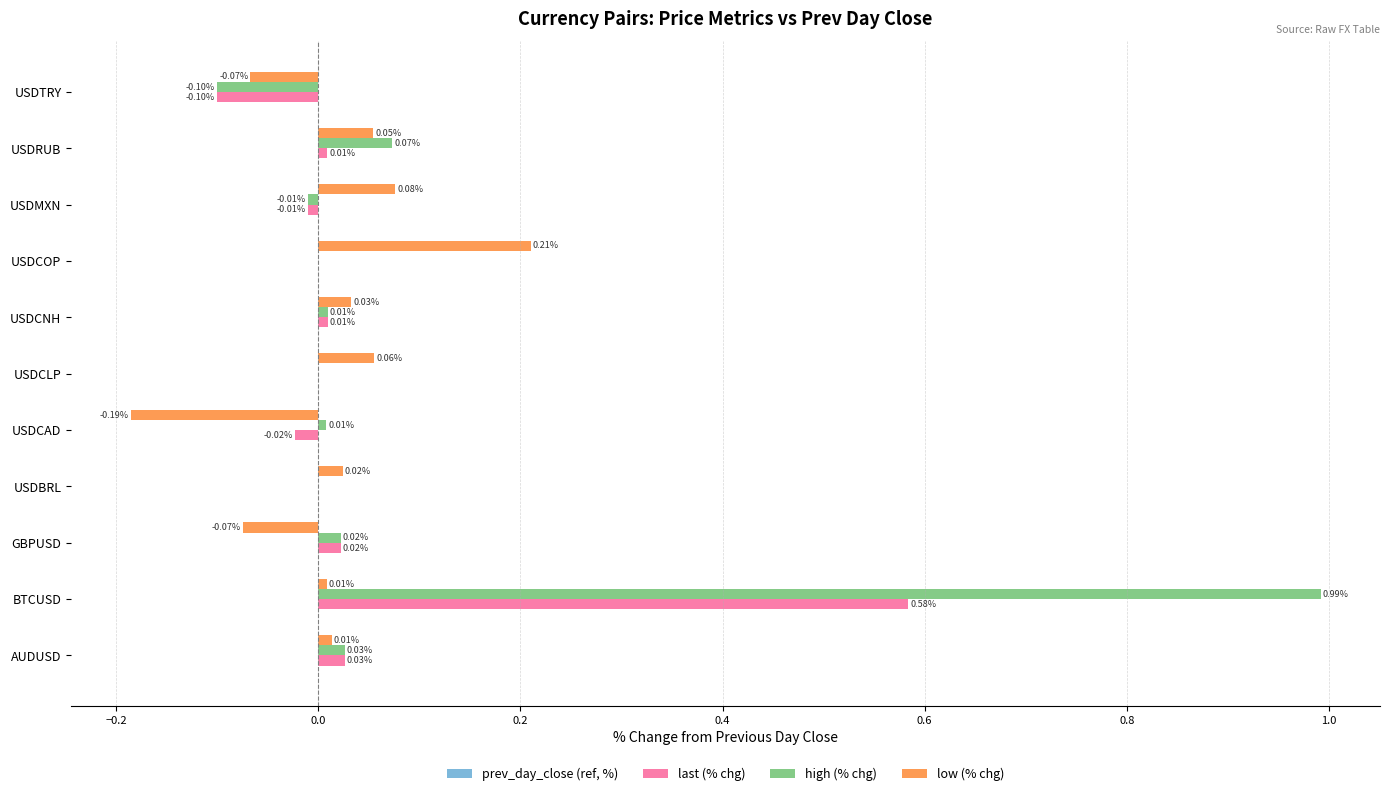

At which label does low (% chg) reach its peak?

USDCOP